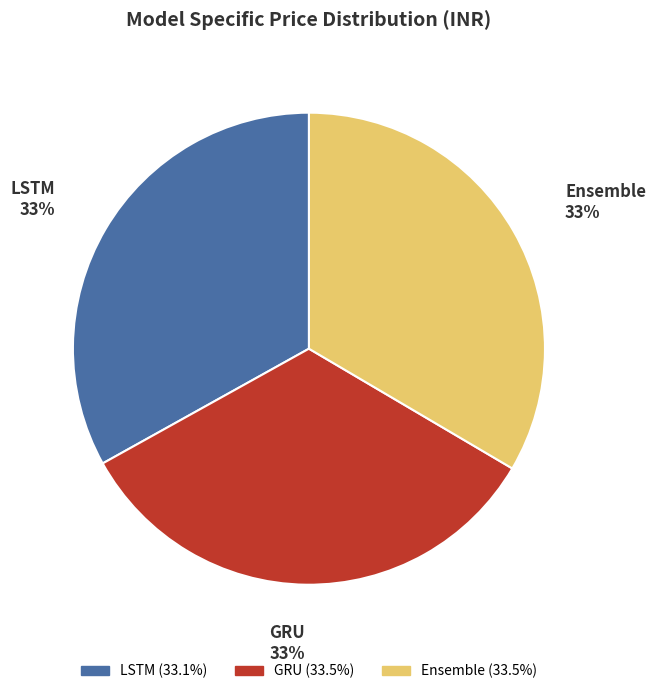

Is GRU the majority of the pie?

No